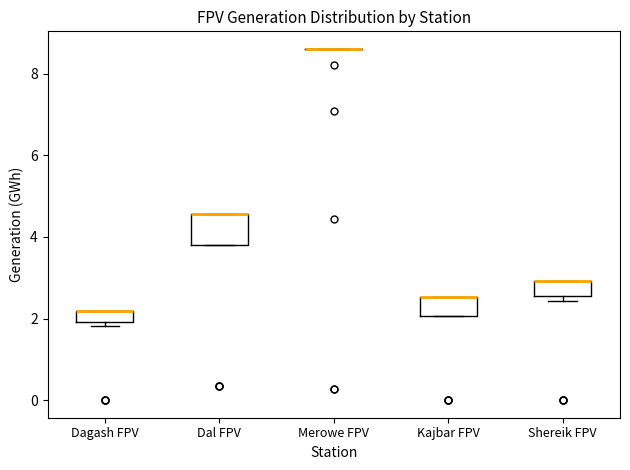

Comparing the boxes themselves (not the whiskers), which one is the tallest?

Dal FPV